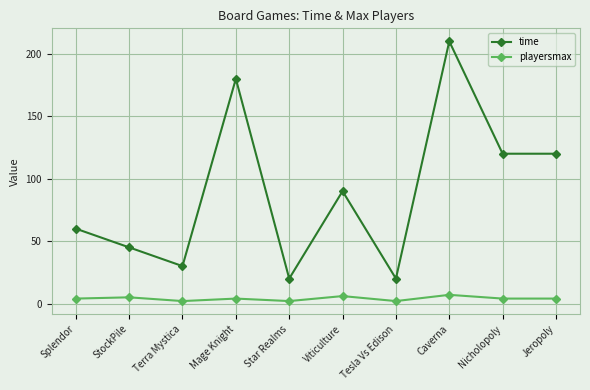

What is the total value across all series at Tesla Vs Edison?

22